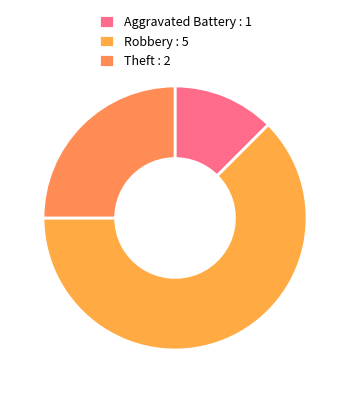

What is the majority slice?

Robbery